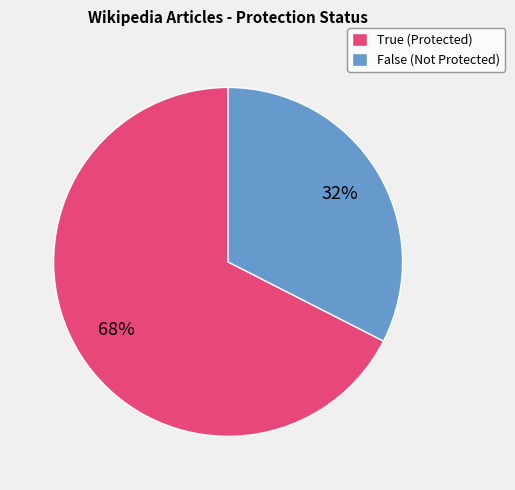

Which has a higher value, False (Not Protected) or True (Protected)?

True (Protected)